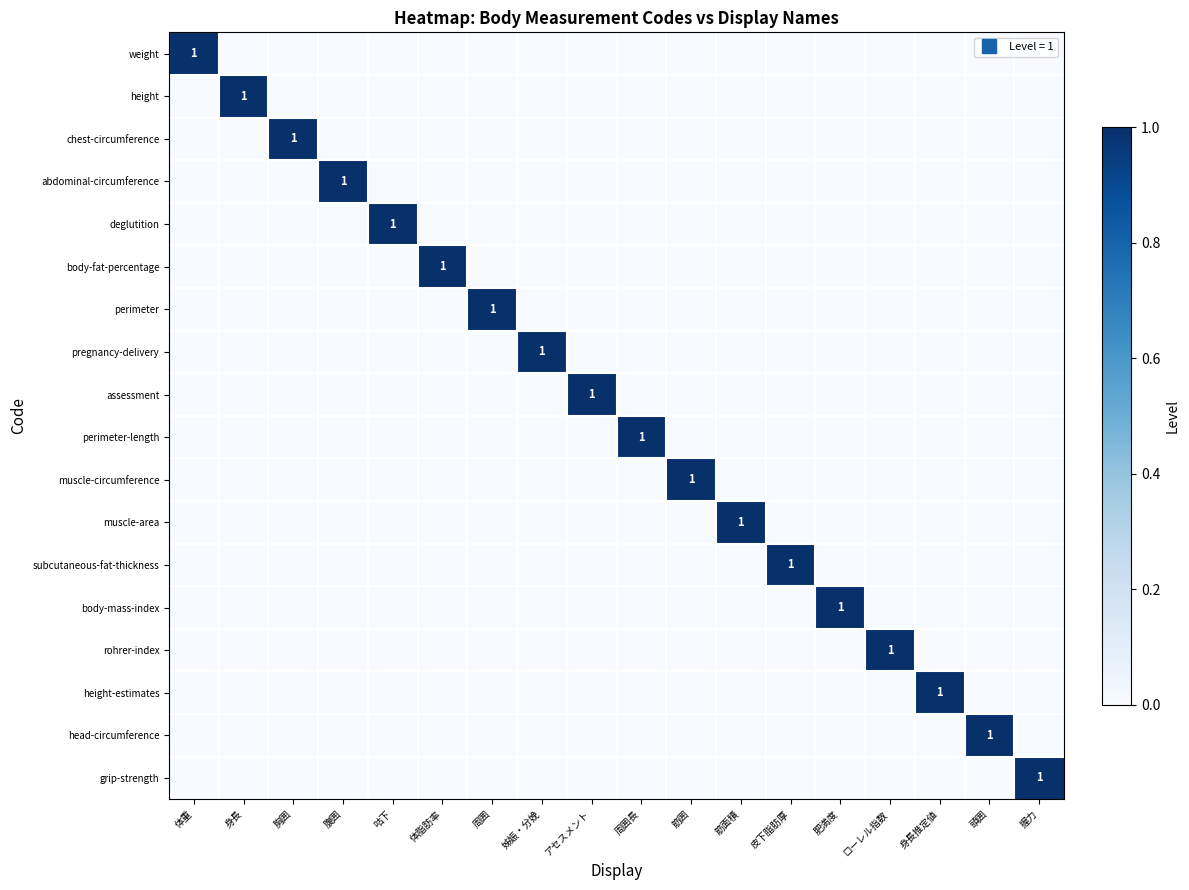

What is the maximum value shown in the chart?

1